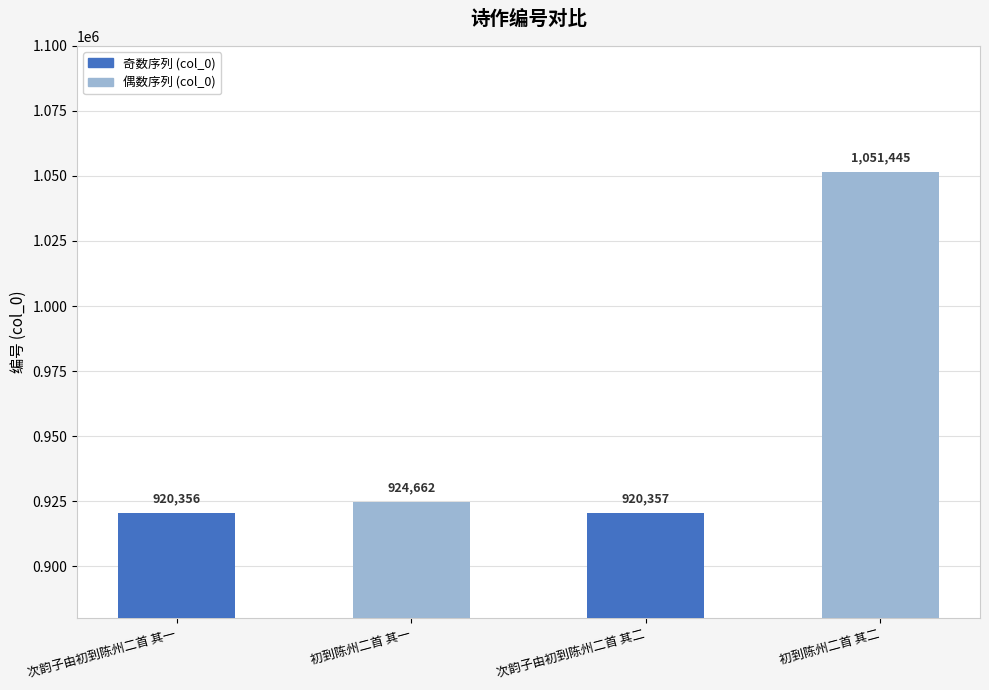

Rank the categories by value from lowest to highest.

次韵子由初到陈州二首 其一, 次韵子由初到陈州二首 其二, 初到陈州二首 其一, 初到陈州二首 其二